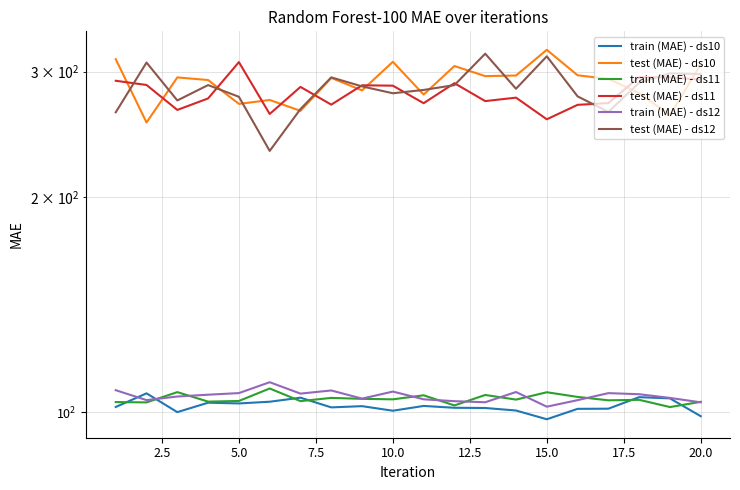

True or false: train (MAE) - ds10 and test (MAE) - ds11 cross at least once.

False